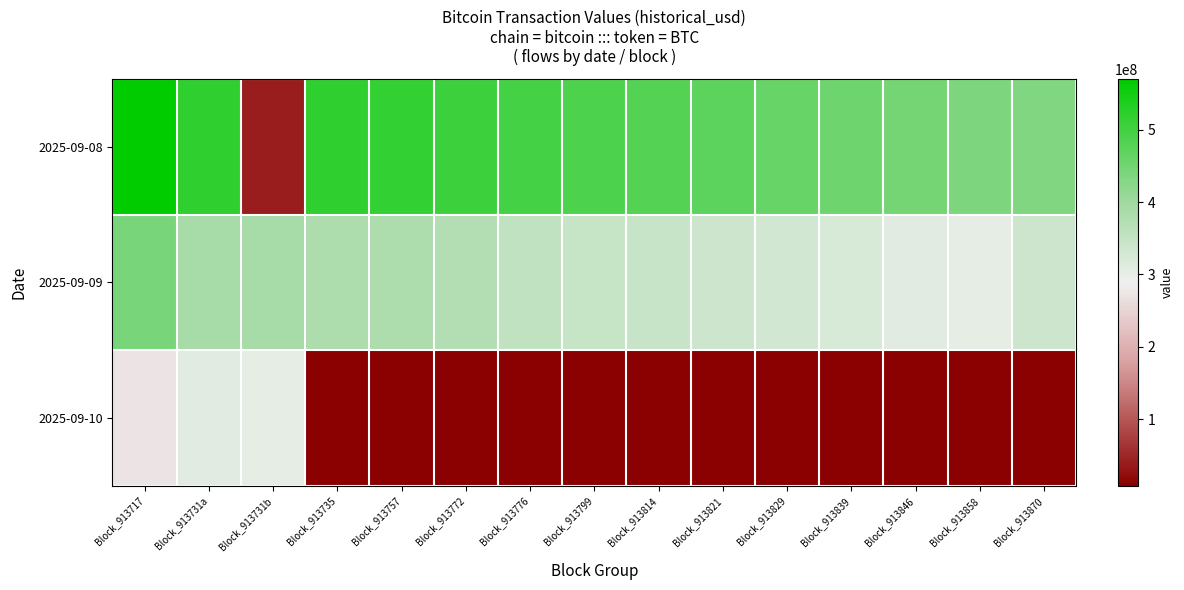

At which category does the chart reach its minimum across all series?

Block_913735